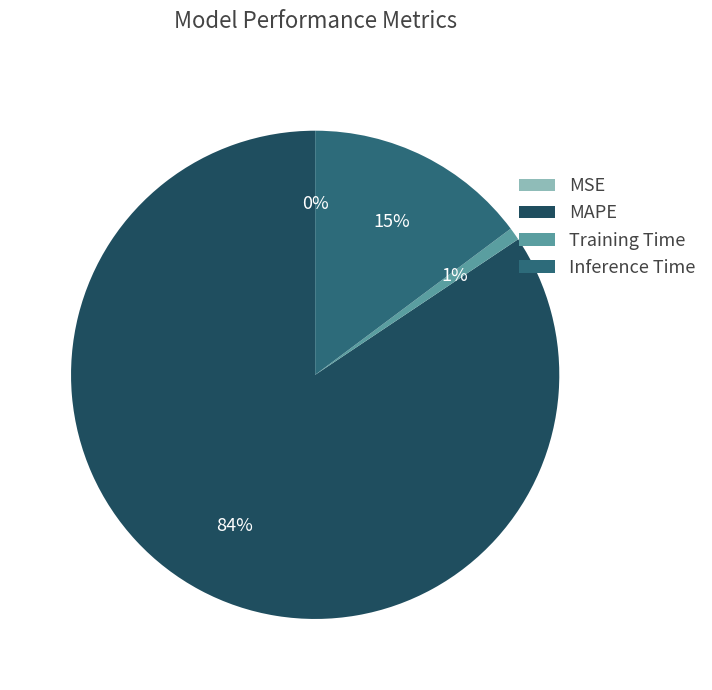

What percentage is the Inference Time slice, to the nearest percent?

15%